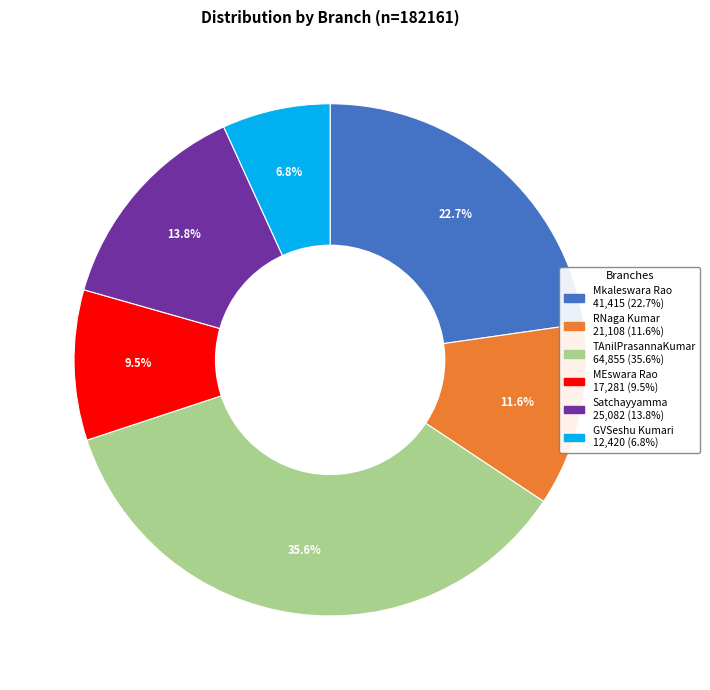

Is there a majority slice in this chart?

No